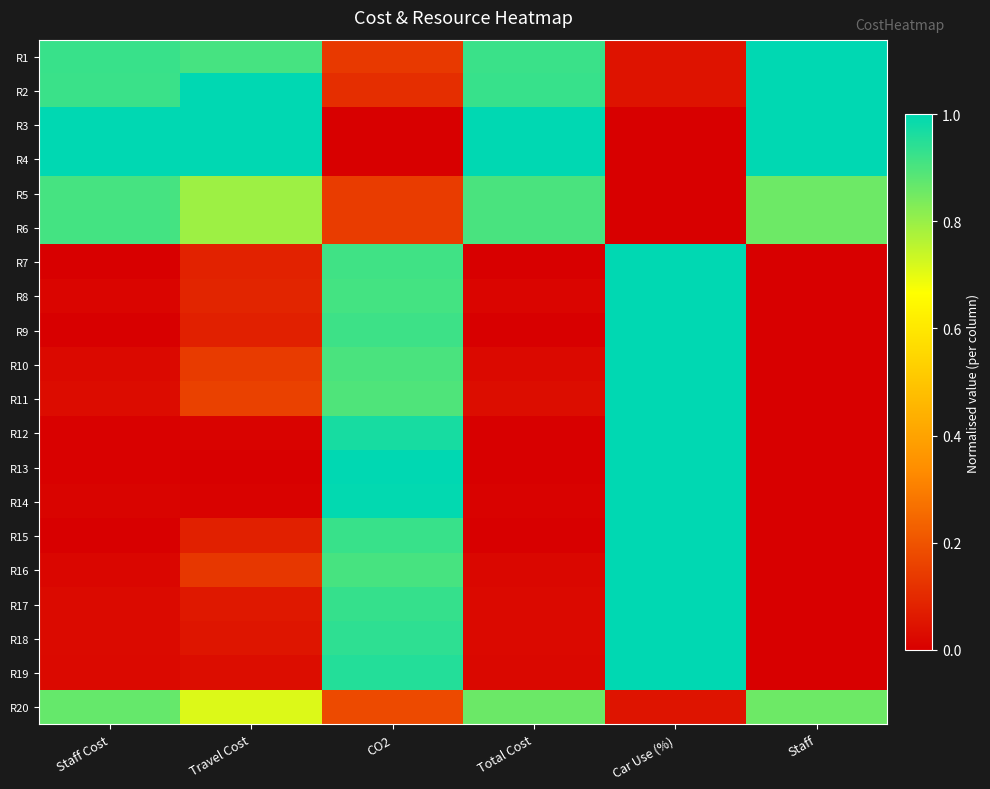

Rank the series by their maximum value, from lowest to highest.

R20, R5, R6, R1, R2, R3, R4, R7, R8, R9, R10, R11, R12, R13, R14, R15, R16, R17, R18, R19